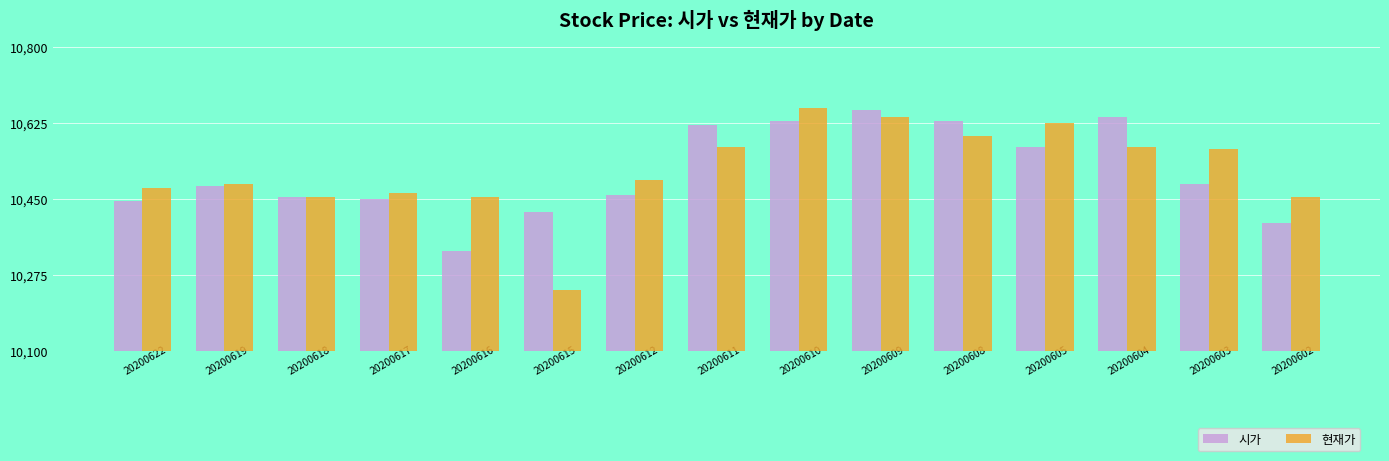

What is the difference between the maximum and minimum values in the 시가 series?

325